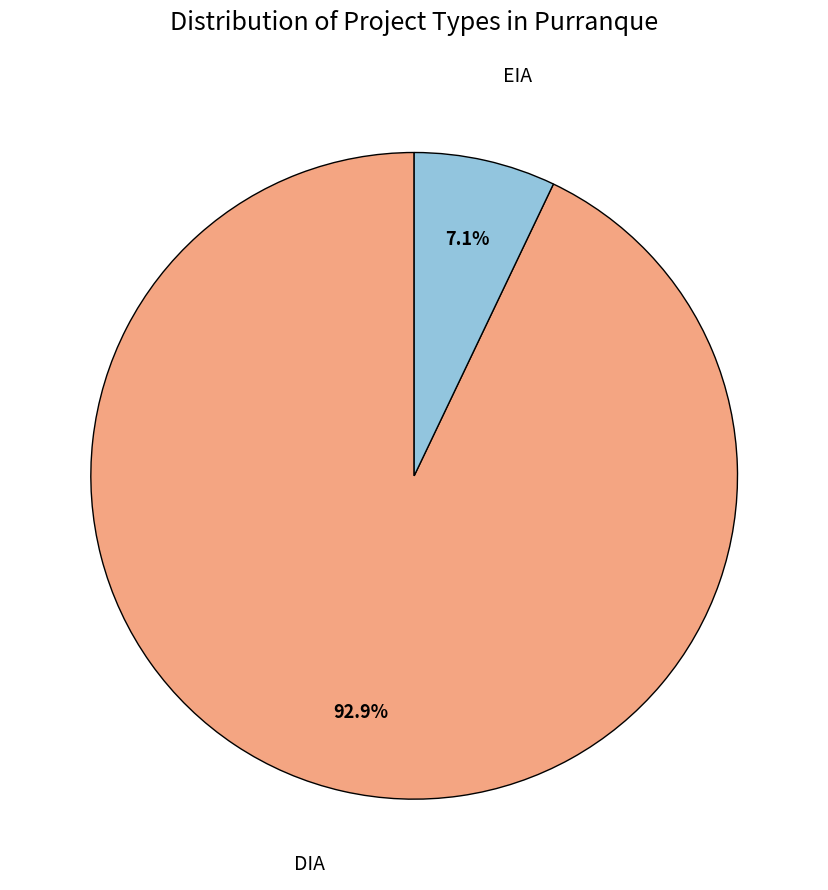

The EIA slice represents 15% of the pie. True or false?

False